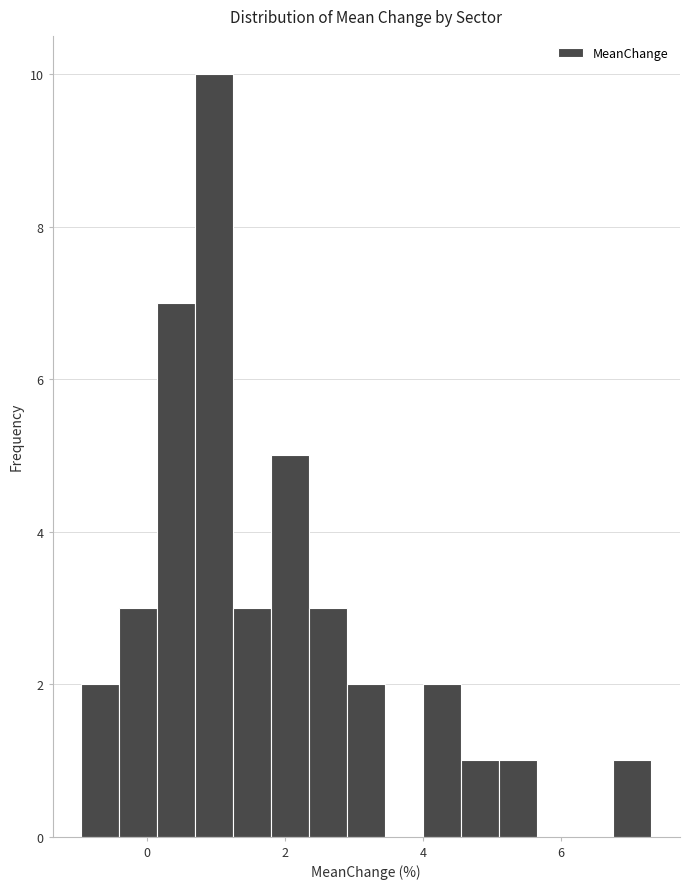

Around what value on the x-axis is the tallest bar? Give the approximate position of its centre, as read against the axis.

1.0